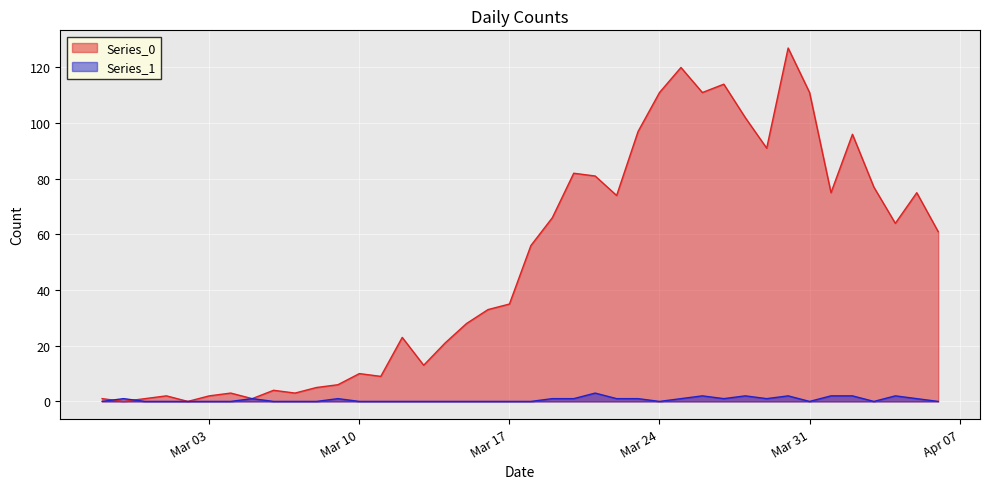

True or false: Series_0 has more than 1 points higher than both neighbors.

True